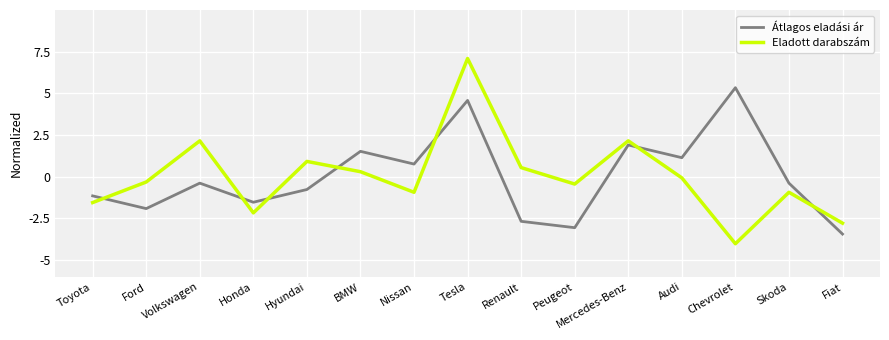

What position from the right is Chevrolet?

3